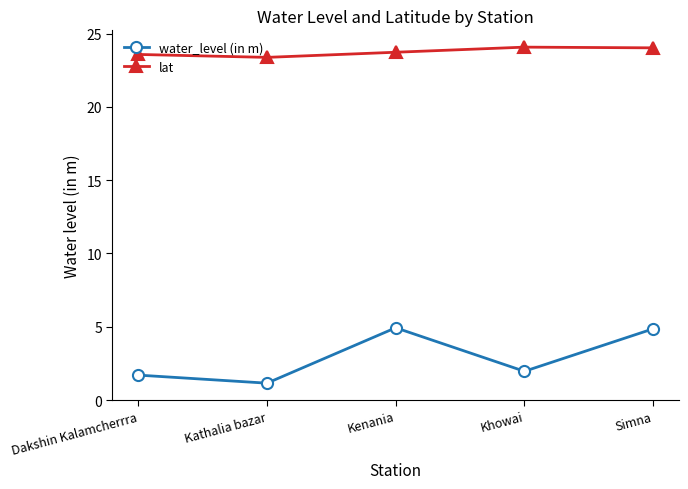

True or false: water_level (in m) and lat intersect in this chart.

False